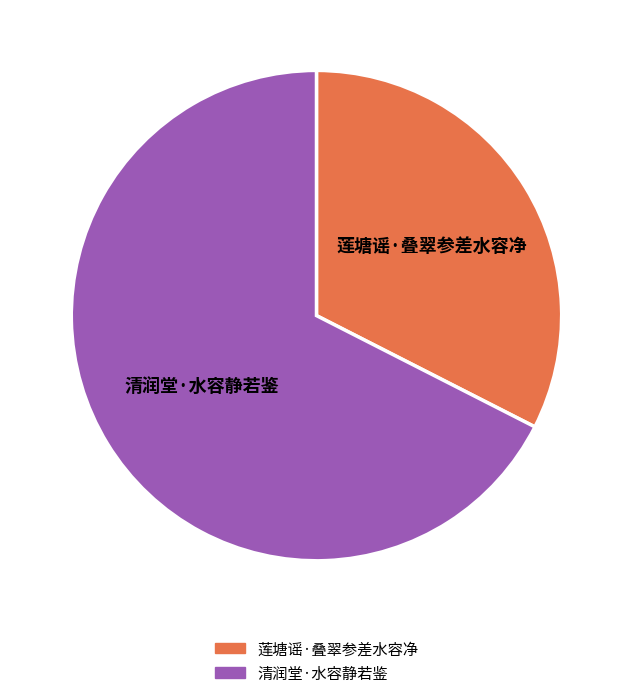

How many slices are in this pie chart?

2